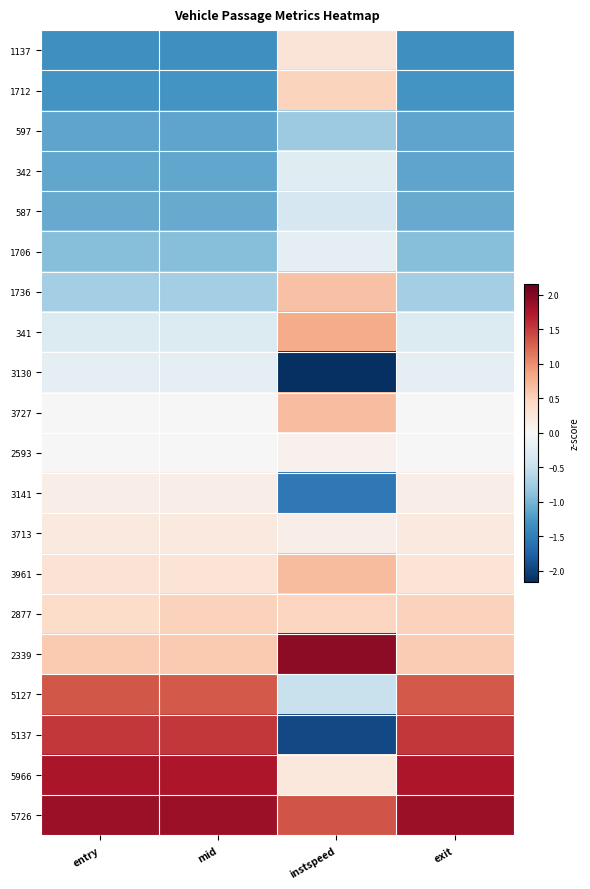

Which label corresponds to the largest value in the chart?

instspeed